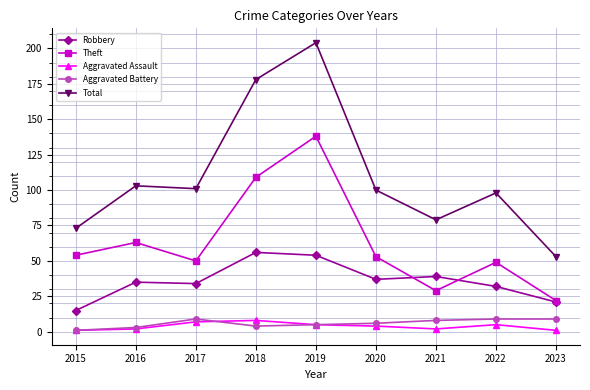

In Theft, how many points are higher than both neighbors (excluding endpoints)?

3